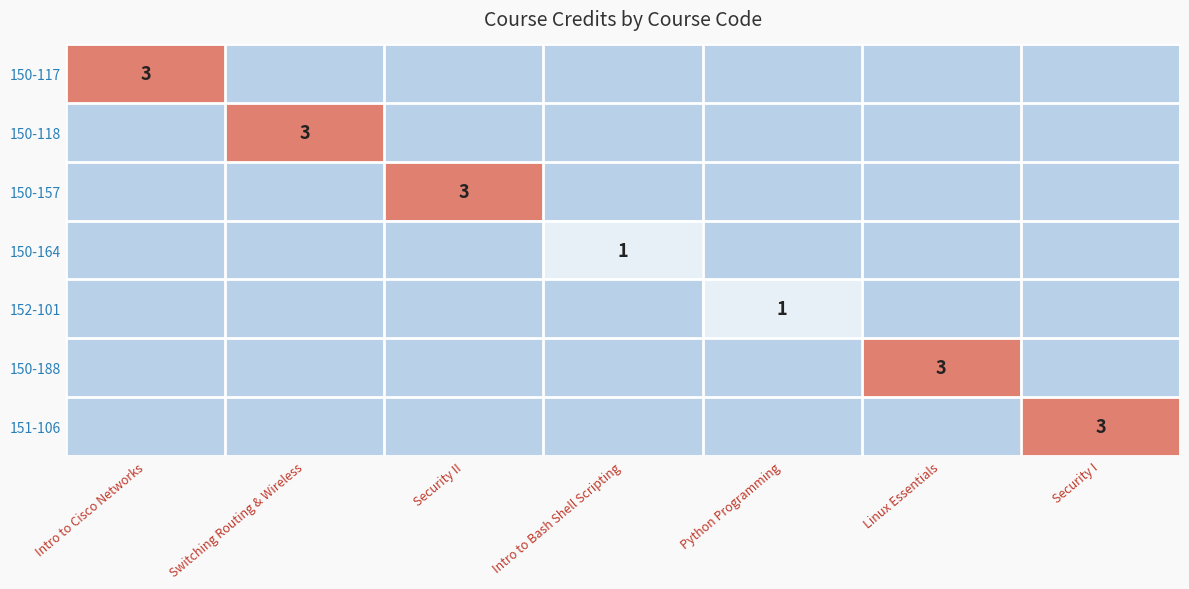

Which category has the highest value across all series?

Intro to Cisco Networks